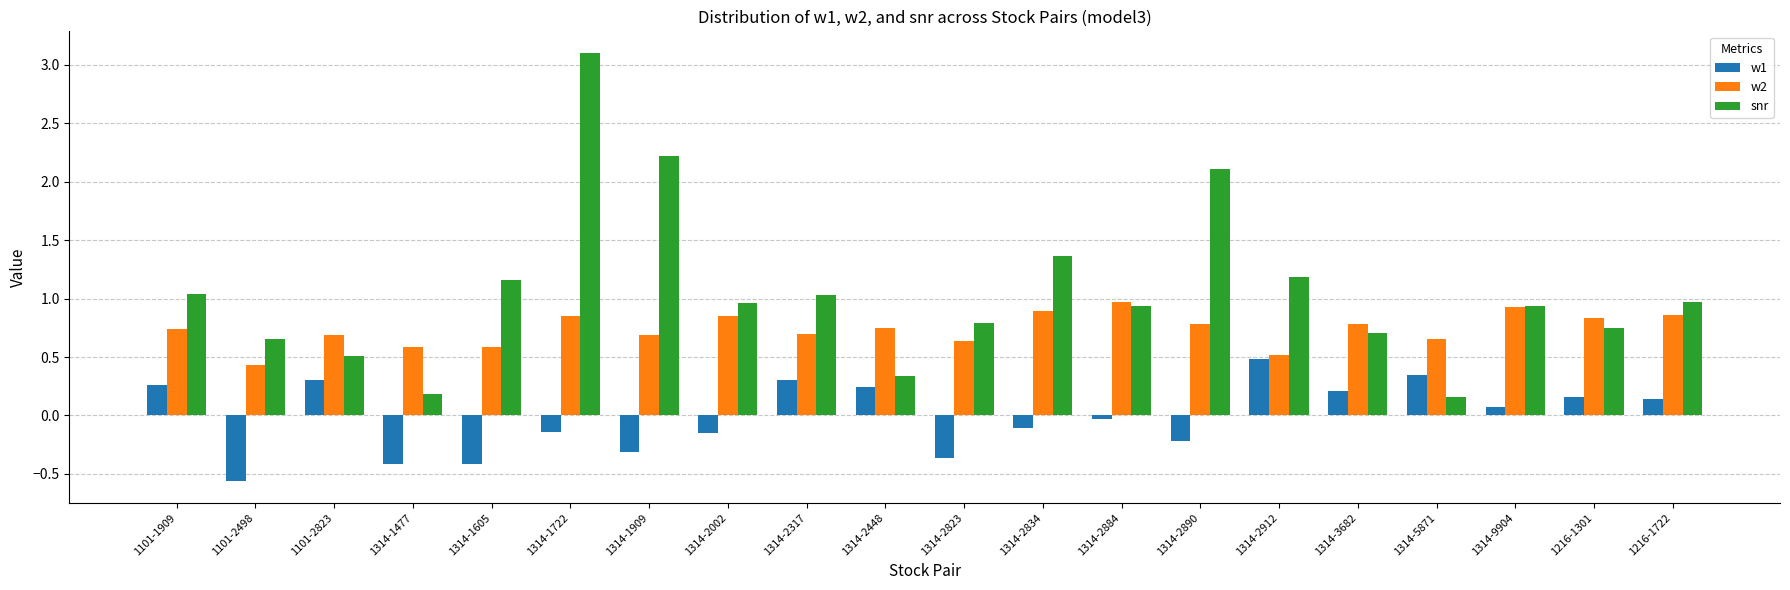

The w2 series shows 0.9 at 1101-2823. True or false?

False